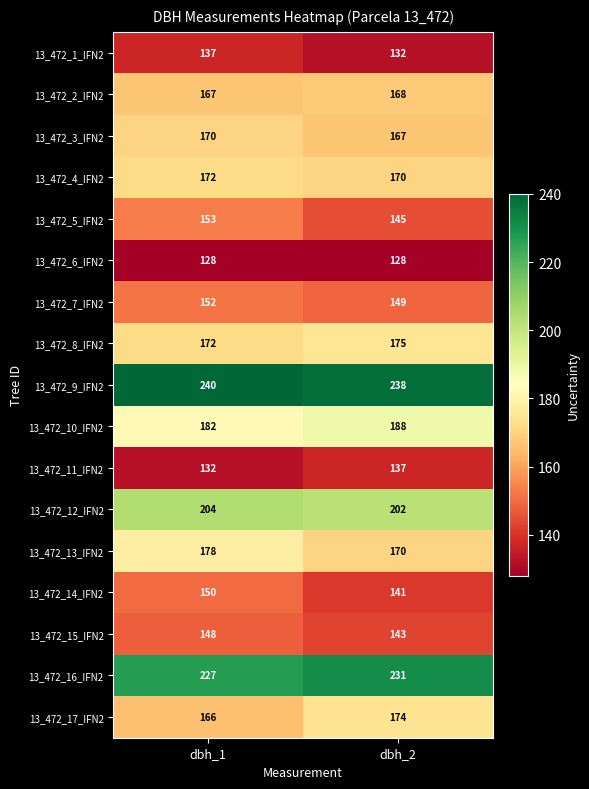

How many data points does each series have?

2